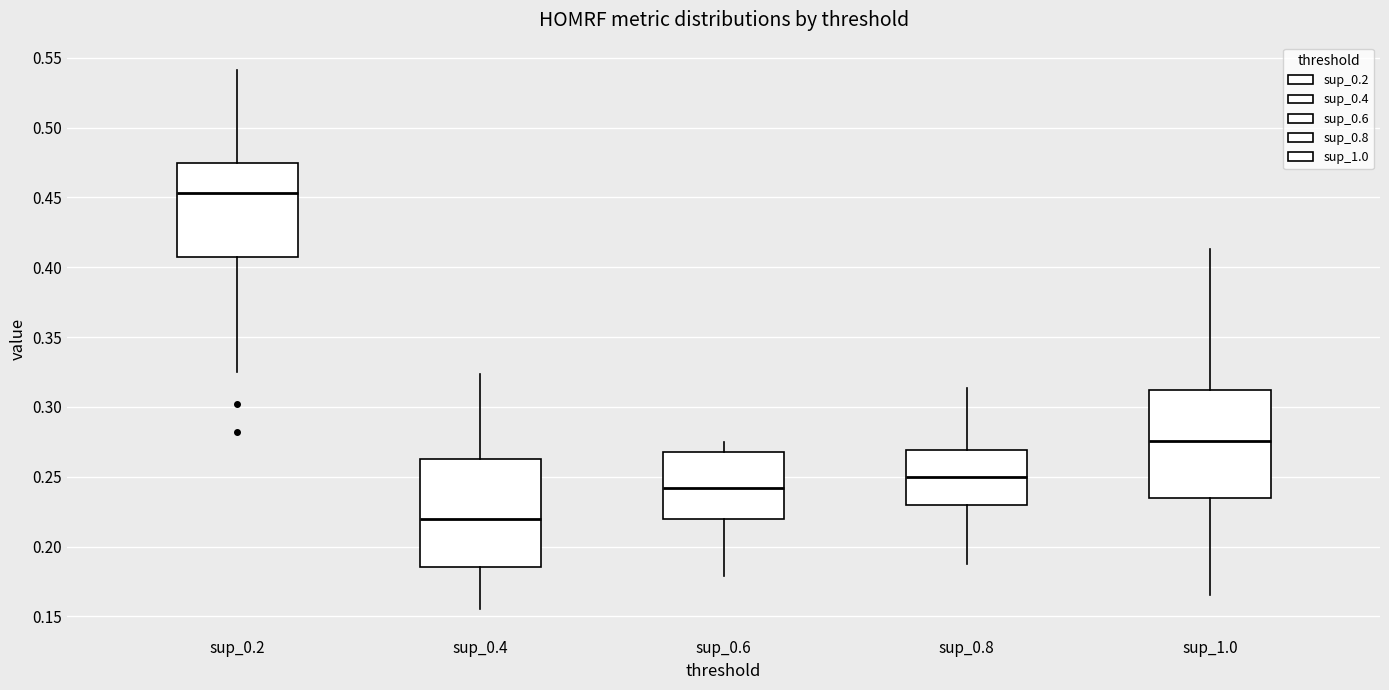

Which box's median line is the highest?

sup_0.2